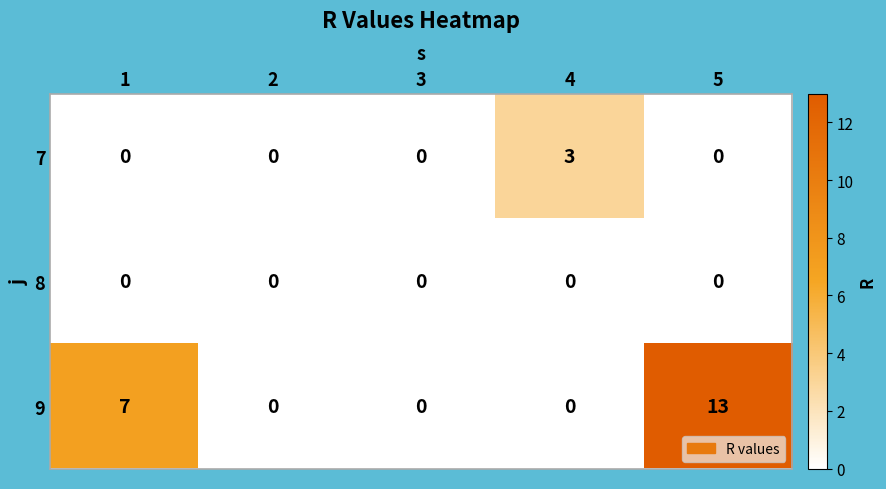

How many categories are shown in the chart?

5